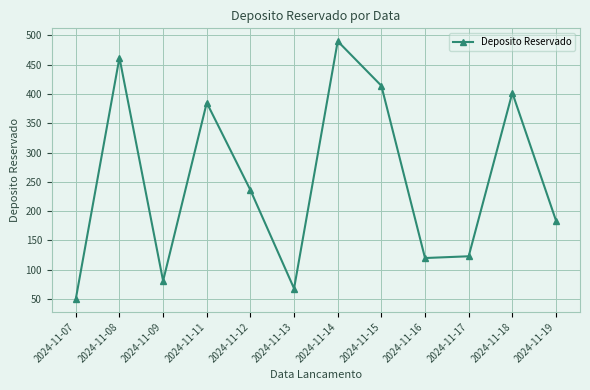

Is this an area chart (filled region under the line)?

No